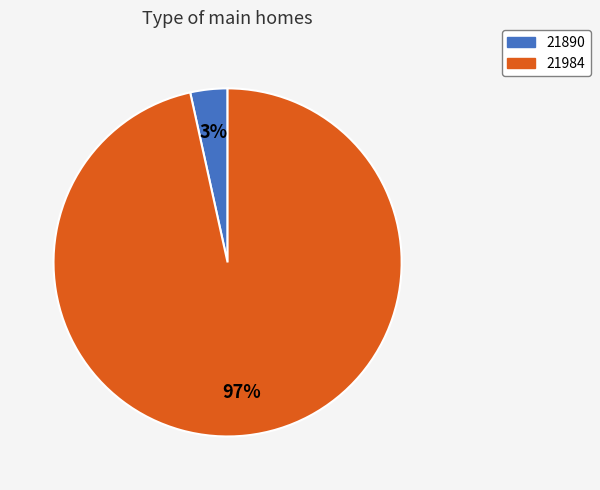

Rank the categories by value from lowest to highest.

21890, 21984